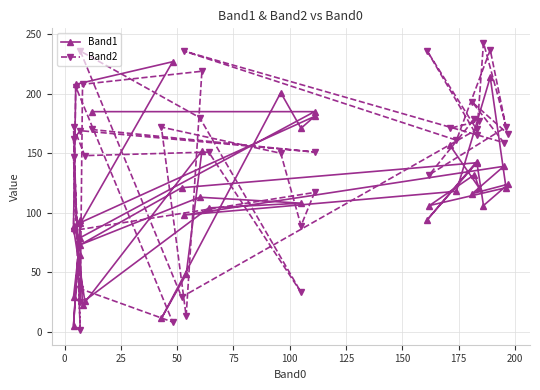

What is the difference between the second highest and minimum values in the Band2 series?

236